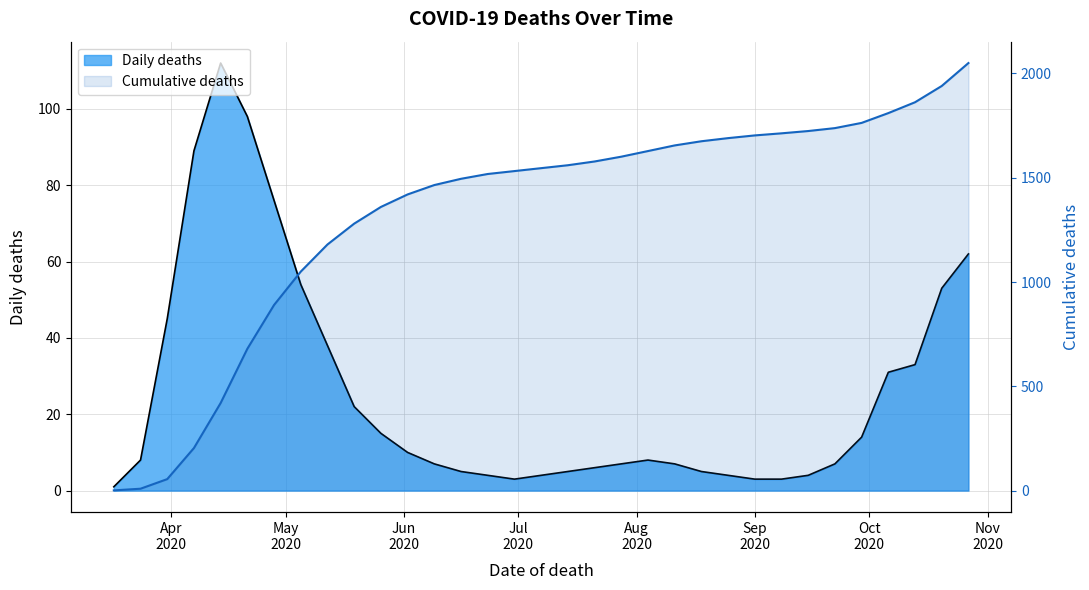

What is the difference between the Daily deaths values at 2020-06-09 and 2020-04-21?

91